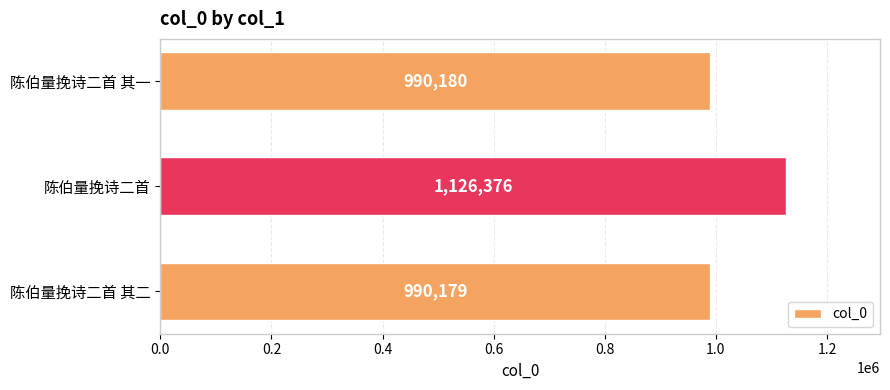

List the labels in order of value, largest first.

陈伯量挽诗二首, 陈伯量挽诗二首 其一, 陈伯量挽诗二首 其二